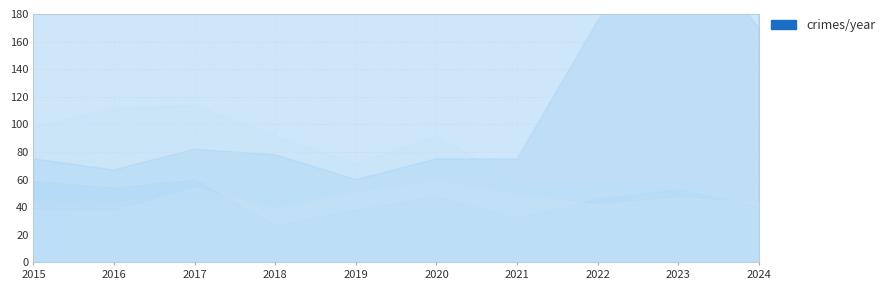

At which category does the chart reach its minimum across all series?

2021